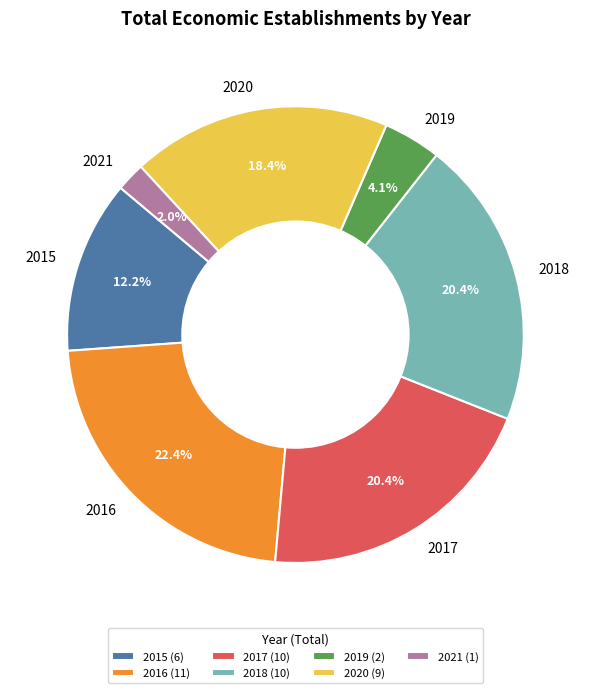

The 2019 slice represents 11% of the pie. True or false?

False